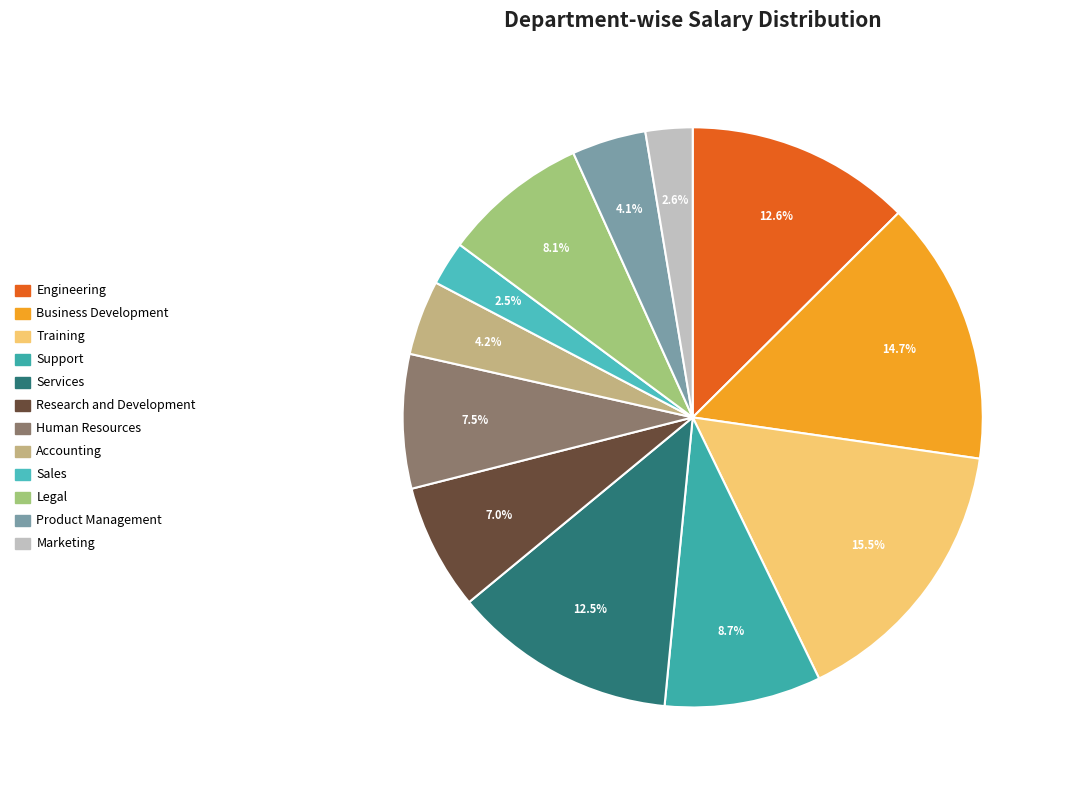

To the nearest percent, what is the difference between the largest and smallest slice percentages?

13%